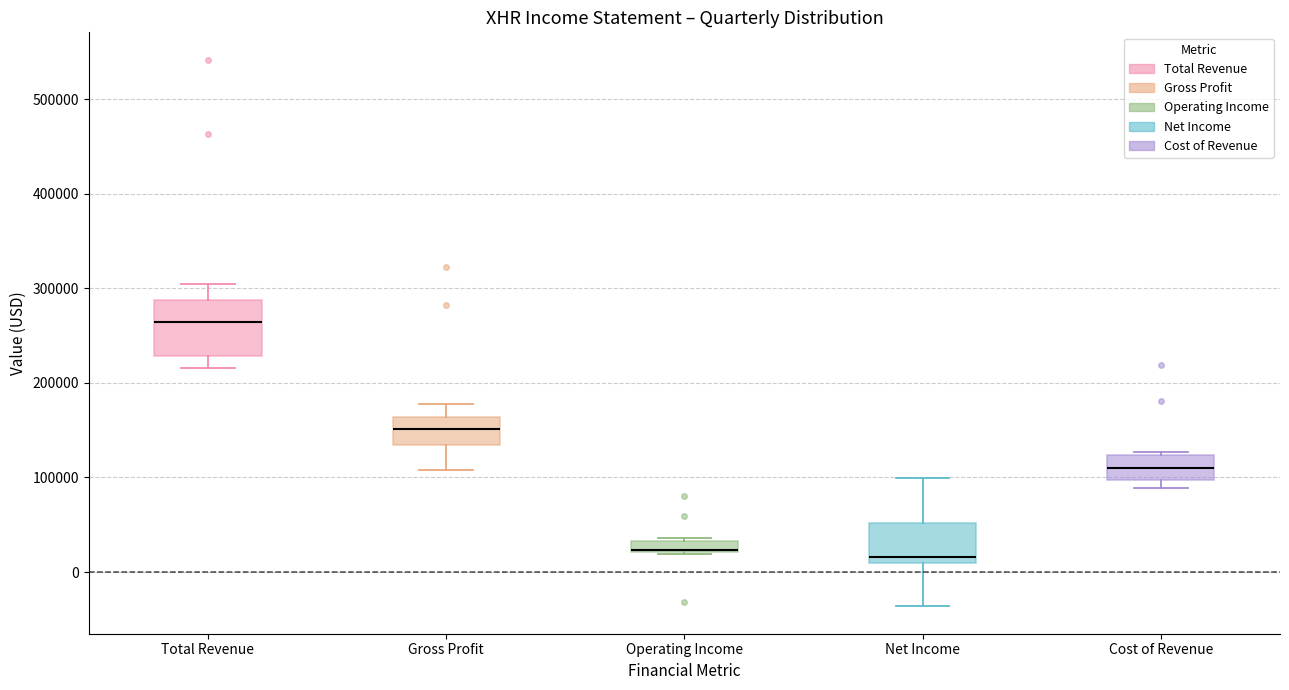

Which box is the tallest, from its lower edge to its upper edge?

Total Revenue